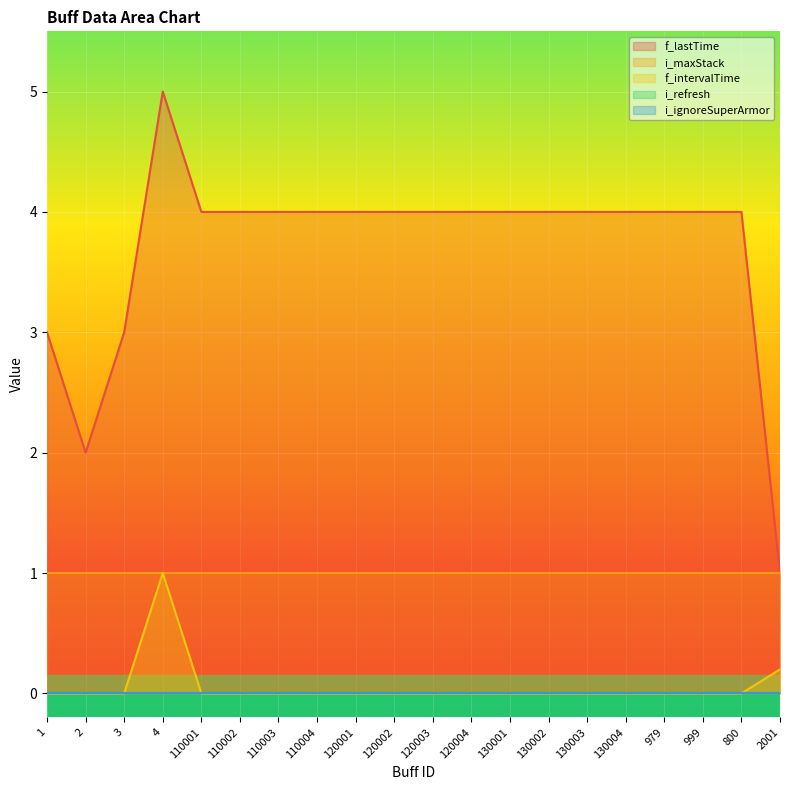

The value of i_ignoreSuperArmor at 120001 is 0.0. True or false?

True